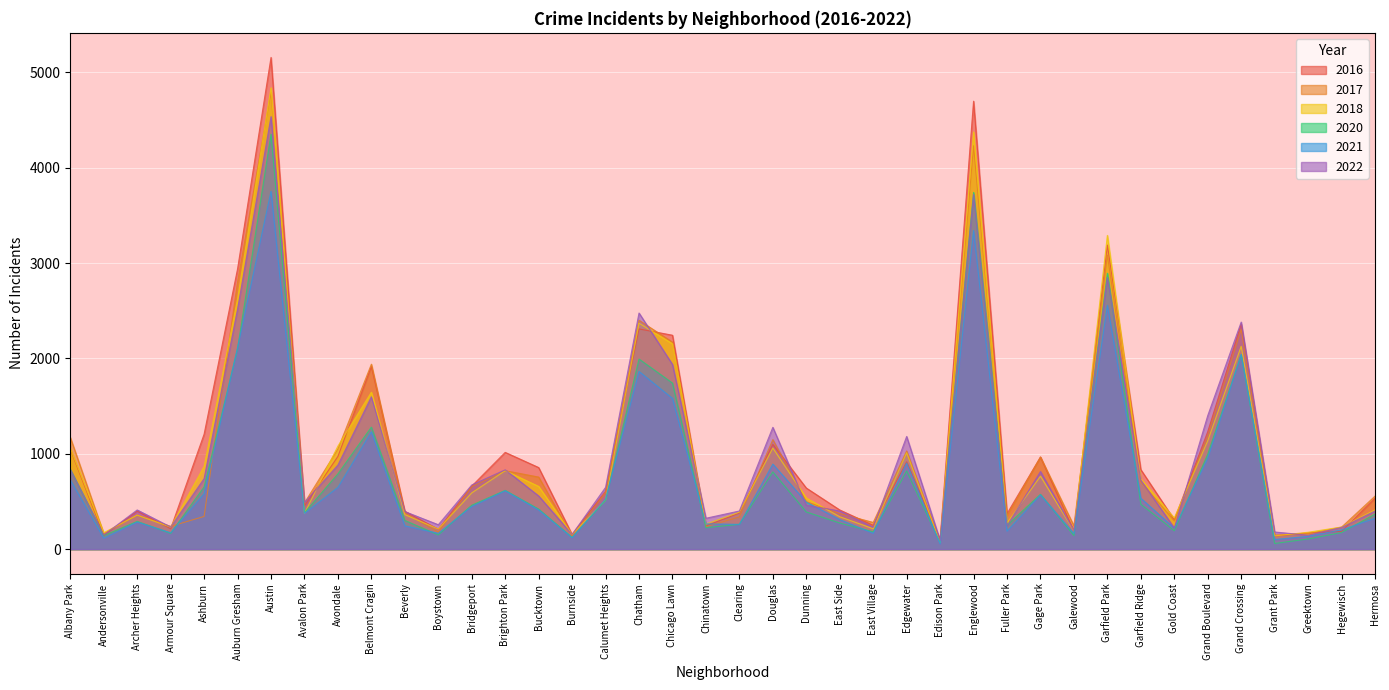

How many data points in 2021 are above 448?

19